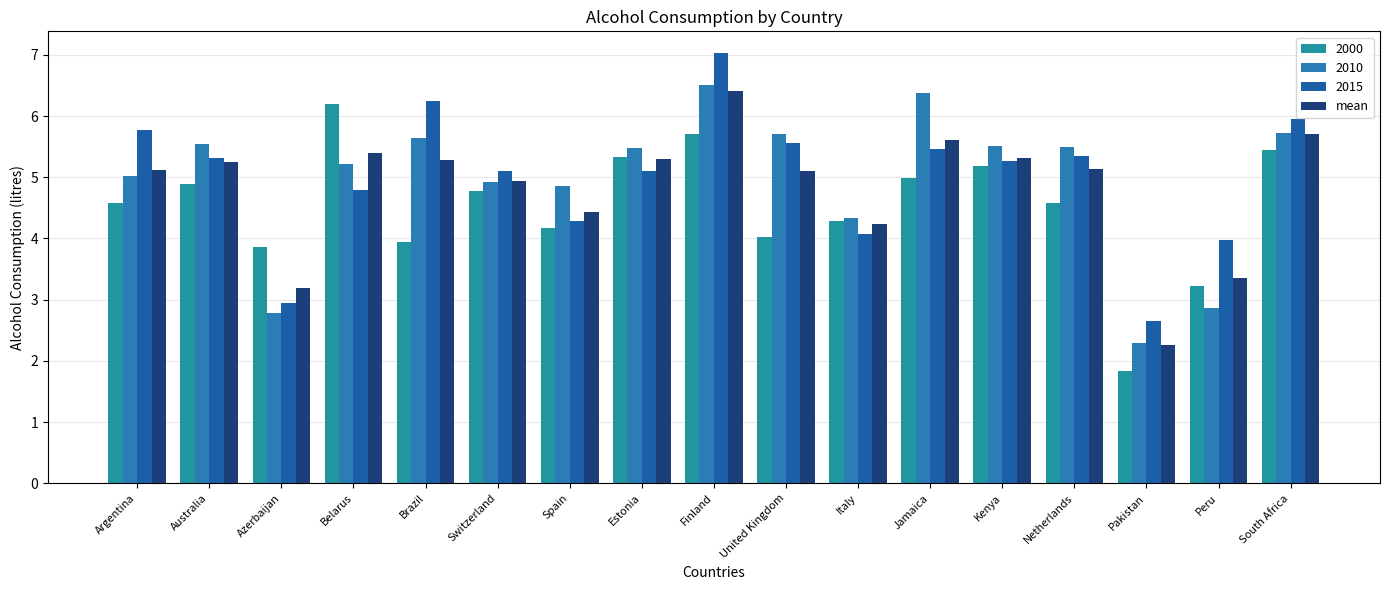

Which label corresponds to the largest value in the chart?

Finland